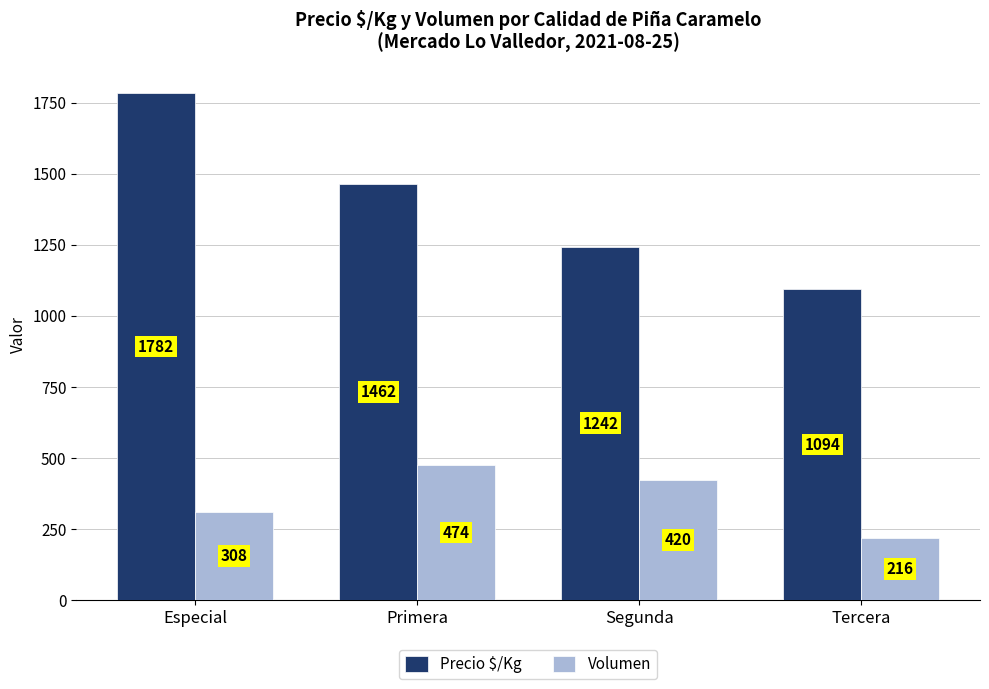

What is the difference between the second highest and minimum values in the Volumen series?

204